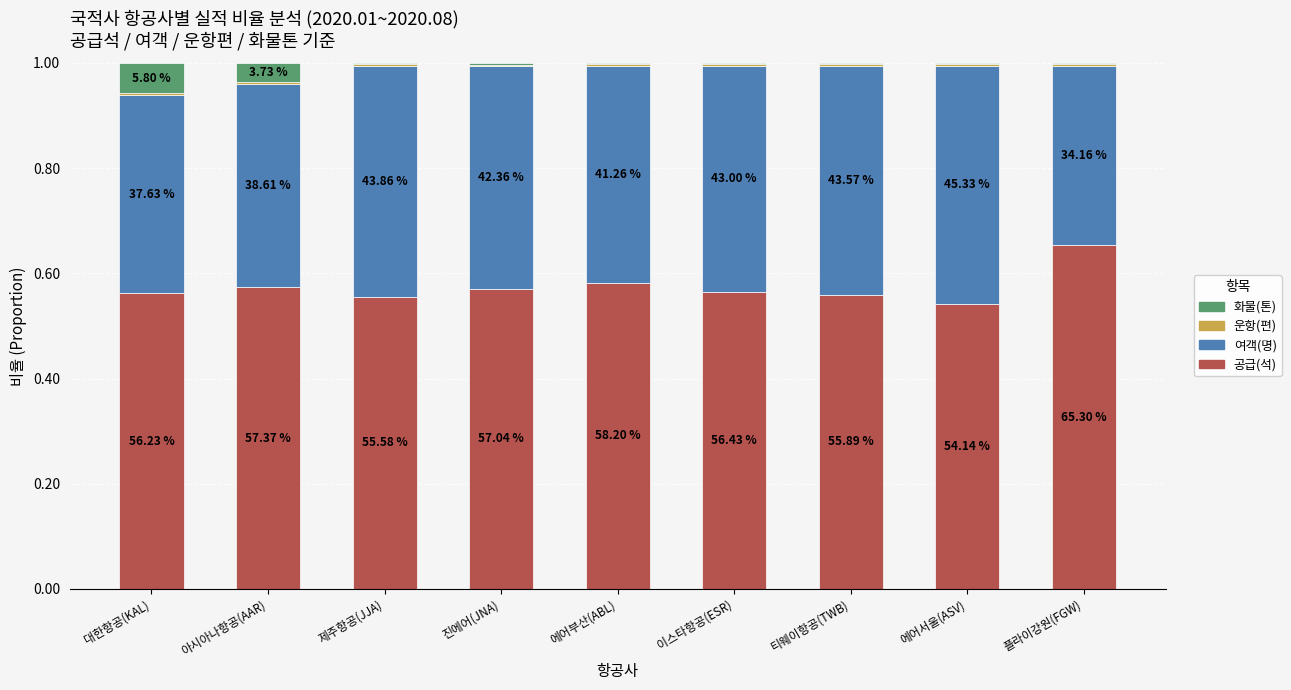

Are the bars grouped side by side (vs. stacked)?

No